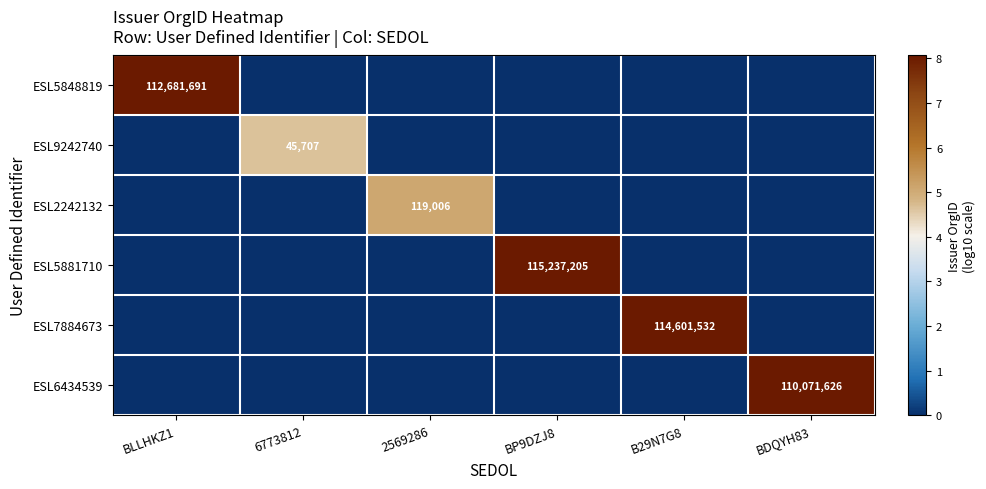

The value of ESL7884673 at B29N7G8 is 114601532. True or false?

True